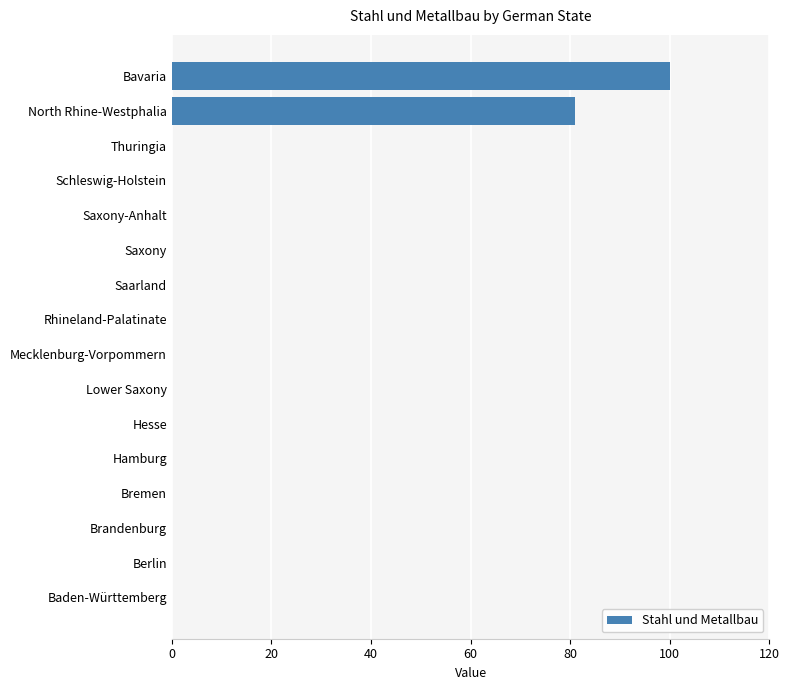

Count the number of categories in the chart.

16